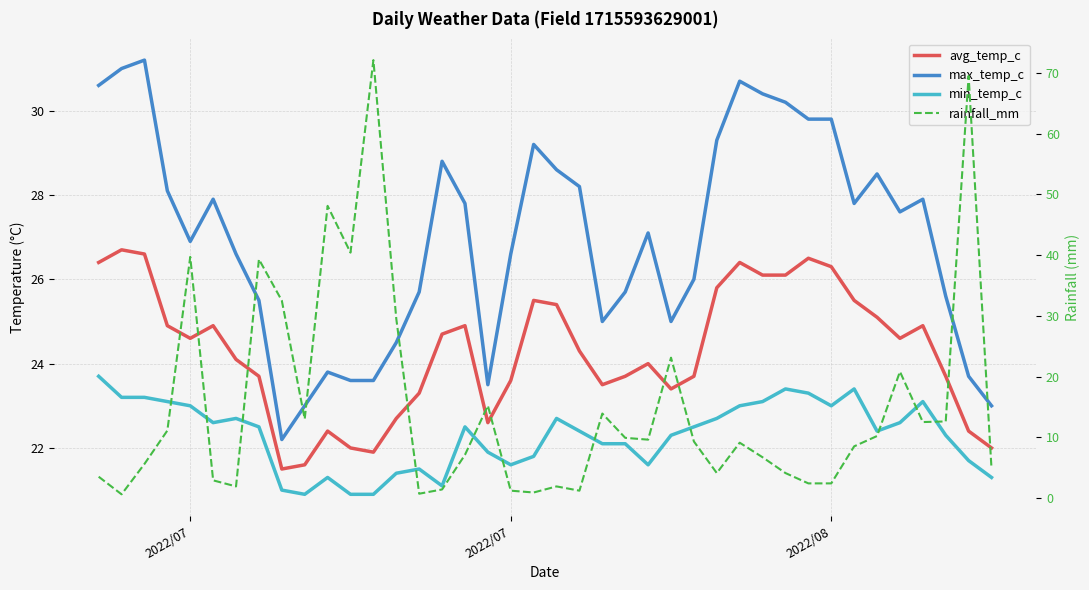

What are all the series names shown in the legend?

avg_temp_c, max_temp_c, min_temp_c, rainfall_mm